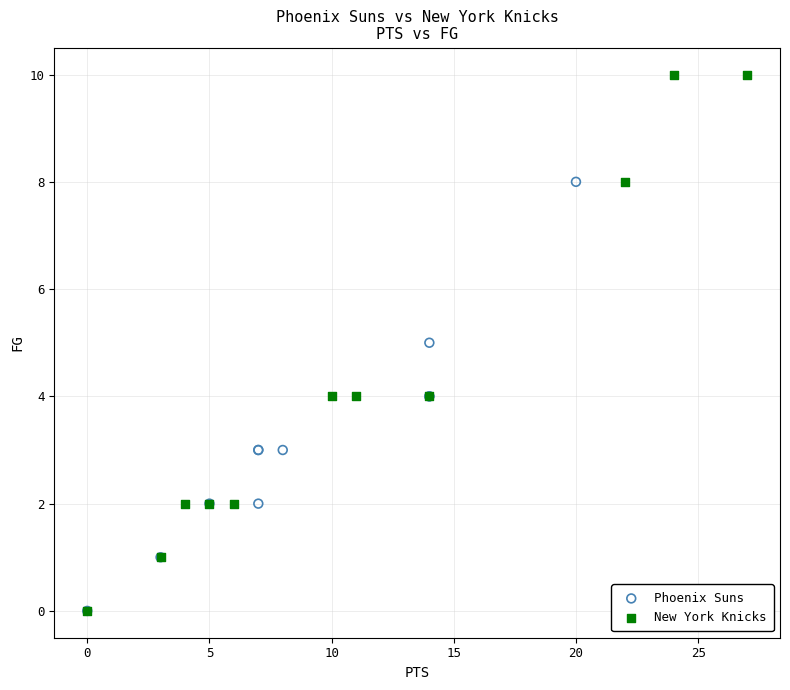

Which series reaches the maximum Y coordinate?

New York Knicks